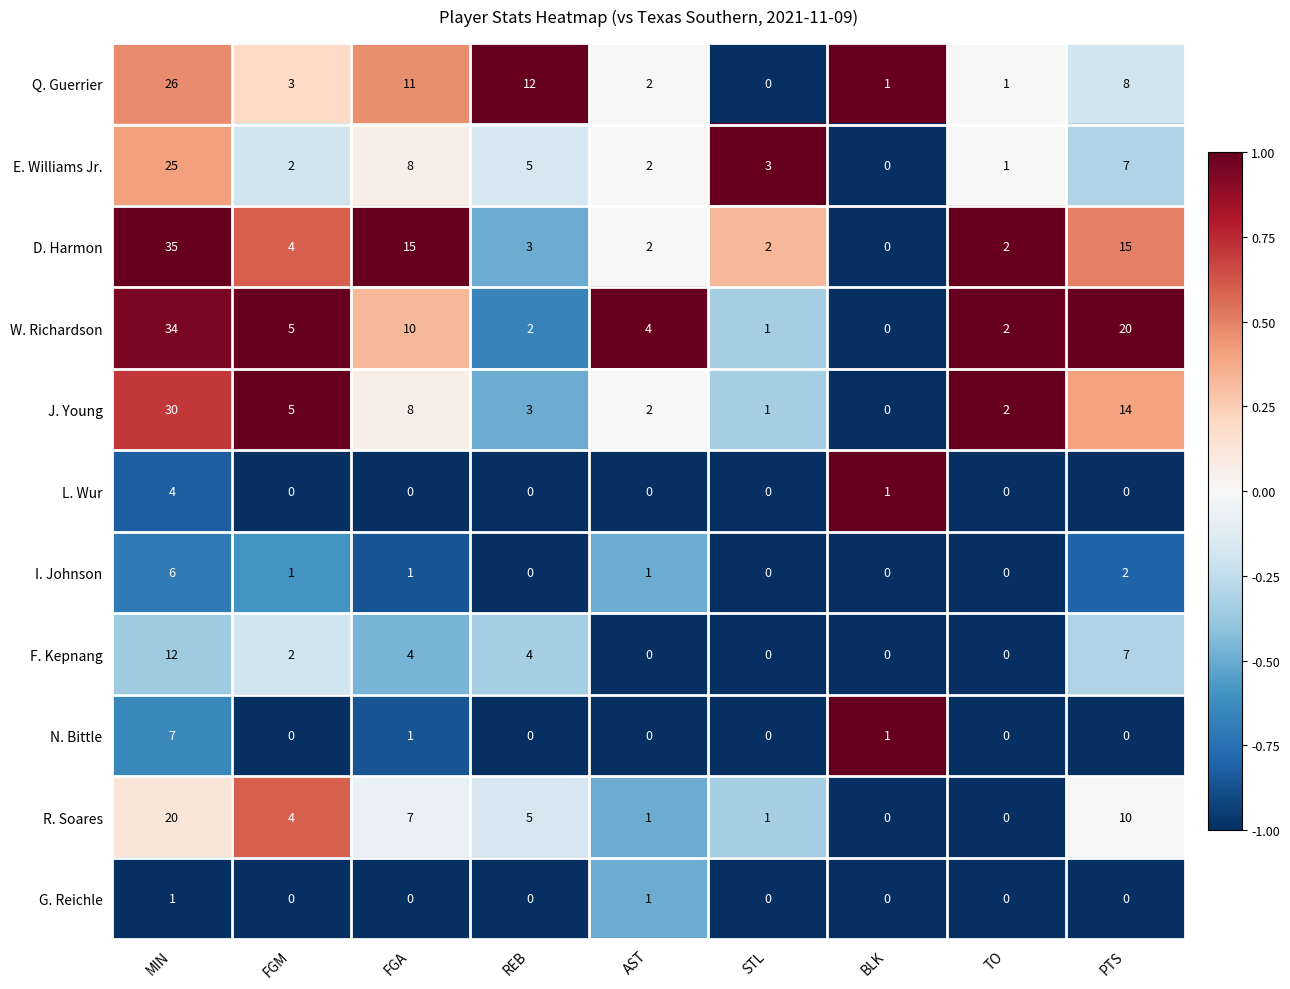

What is the minimum value shown in the chart?

0